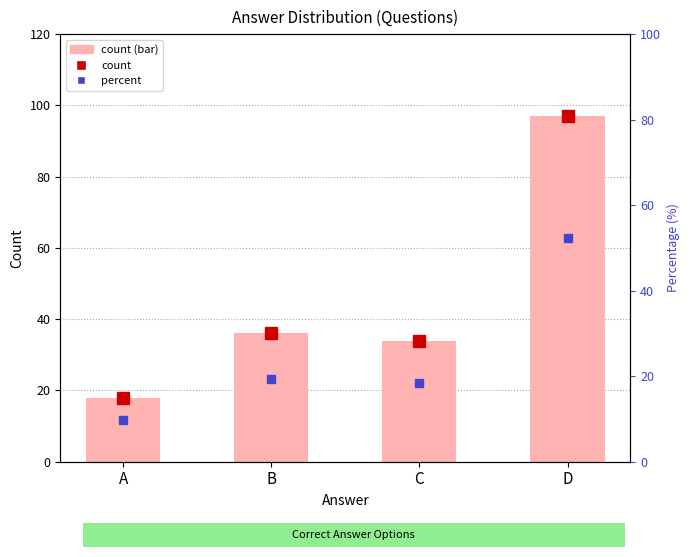

Which has a higher value, B or A?

B